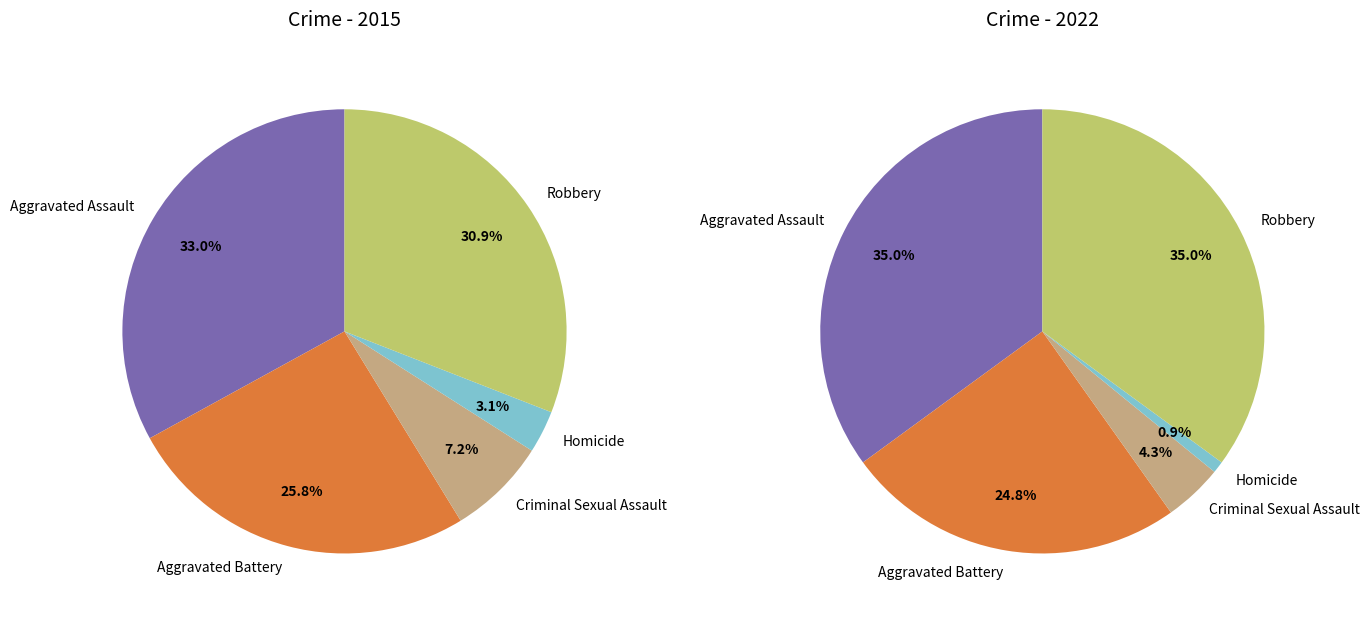

To the nearest percent, what percentage of the pie is Aggravated Battery?

26%